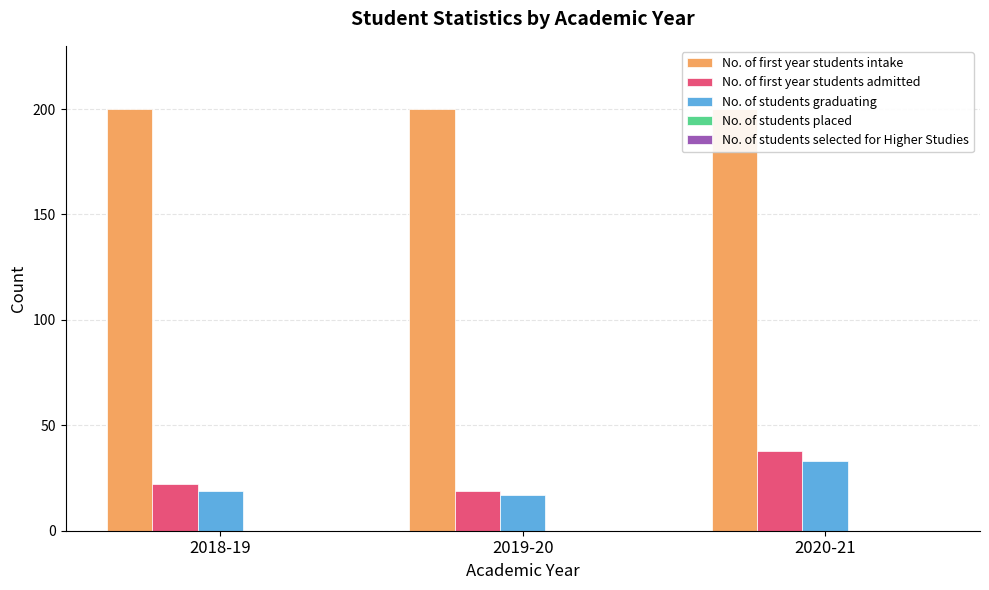

Reading left to right, transcribe all the data shown in this chart.

No. of first year students intake: 2018-19=200	2019-20=200	2020-21=200
No. of first year students admitted: 2018-19=22	2019-20=19	2020-21=38
No. of students graduating: 2018-19=19	2019-20=17	2020-21=33
No. of students placed: 2018-19=0	2019-20=0	2020-21=0
No. of students selected for Higher Studies: 2018-19=0	2019-20=0	2020-21=0